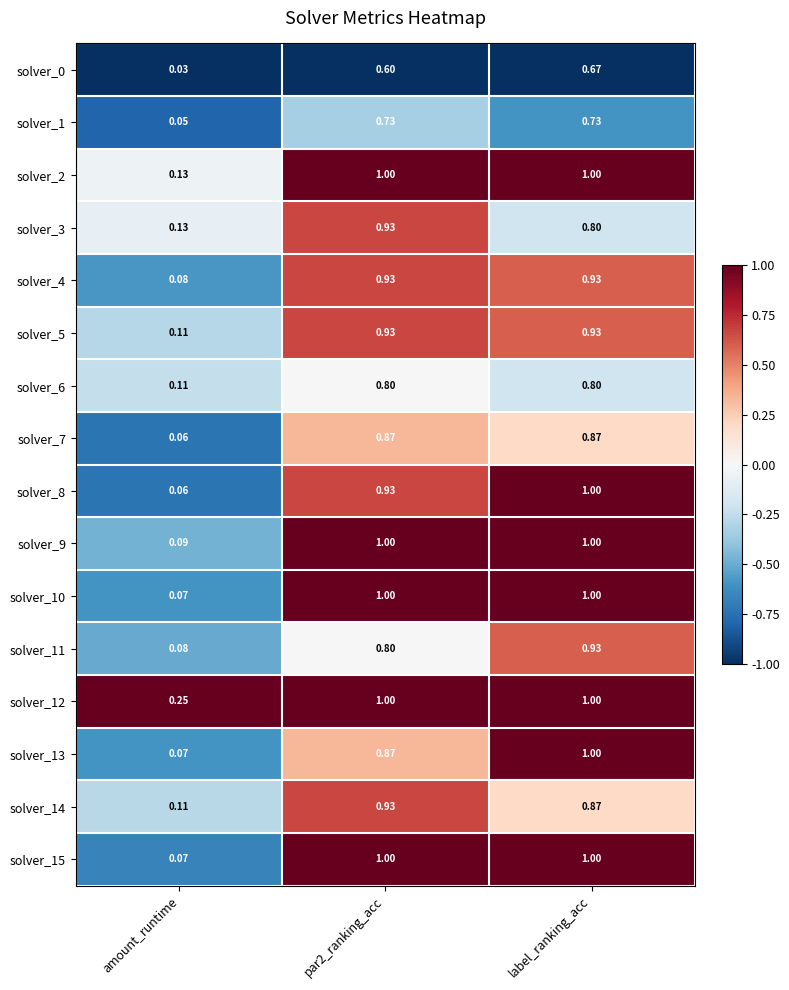

At which label does solver_7 reach its minimum?

amount_runtime